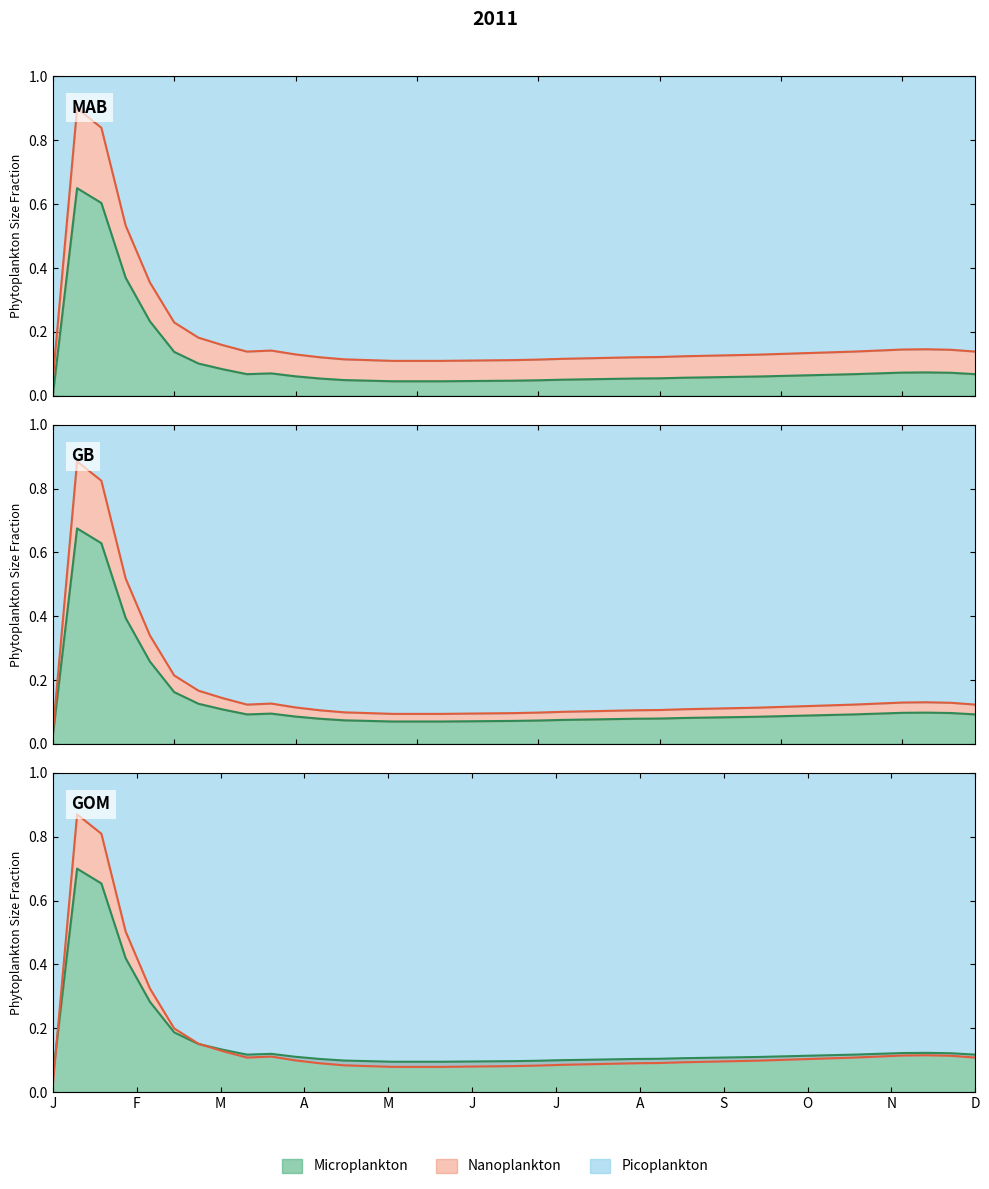

Reading left to right, what are all the values shown in this chart?

0=0.0	1=0.9	2=0.8	3=0.5	4=0.3	5=0.2	6=0.2	7=0.1	8=0.1	9=0.1	10=0.1	11=0.1	12=0.1	13=0.1	14=0.1	15=0.1	16=0.1	17=0.1	18=0.1	19=0.1	20=0.1	21=0.1	22=0.1	23=0.1	24=0.1	25=0.1	26=0.1	27=0.1	28=0.1	29=0.1	30=0.1	31=0.1	32=0.1	33=0.1	34=0.1	35=0.1	36=0.1	37=0.1	38=0.1